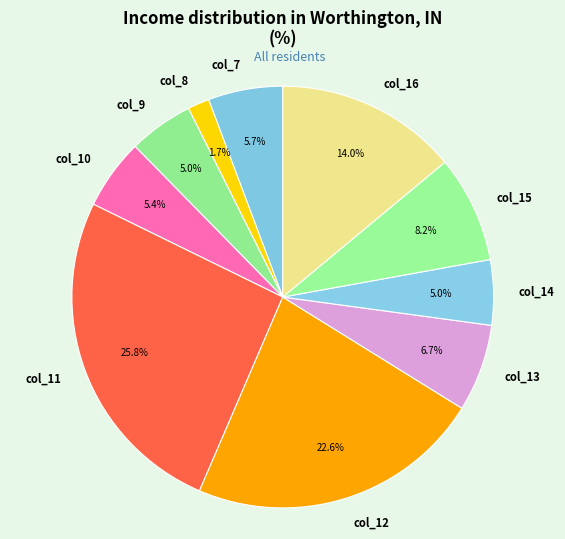

Which category has the biggest portion of the pie?

col_11